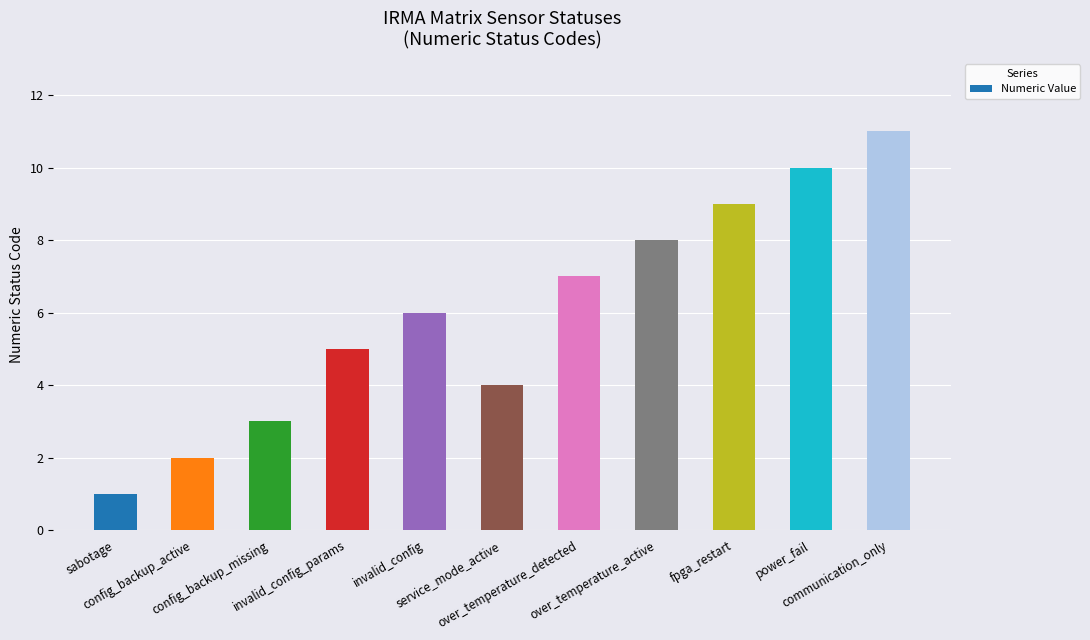

Approximately how many times larger is the value at service_mode_active compared to sabotage?

4.0